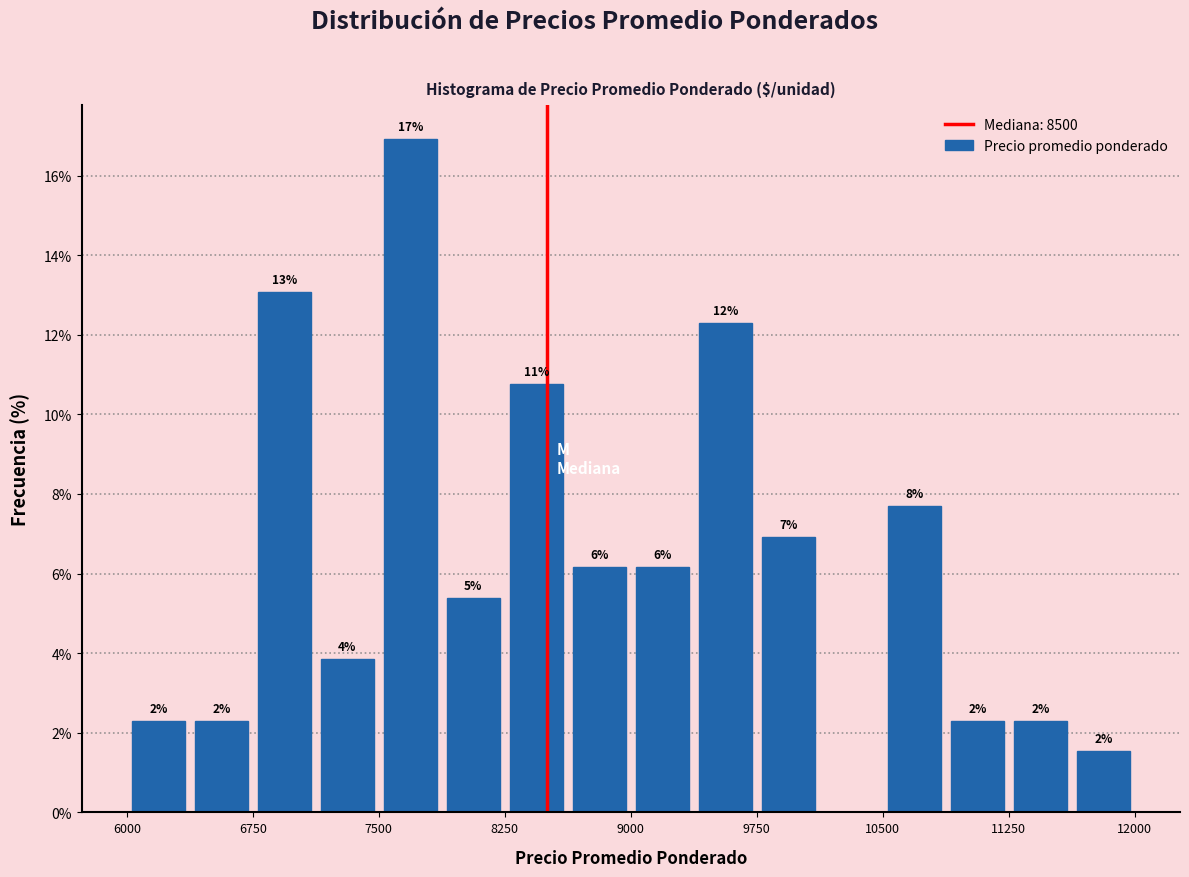

Read against the x-axis, roughly where is the centre of the tallest bar?

7700